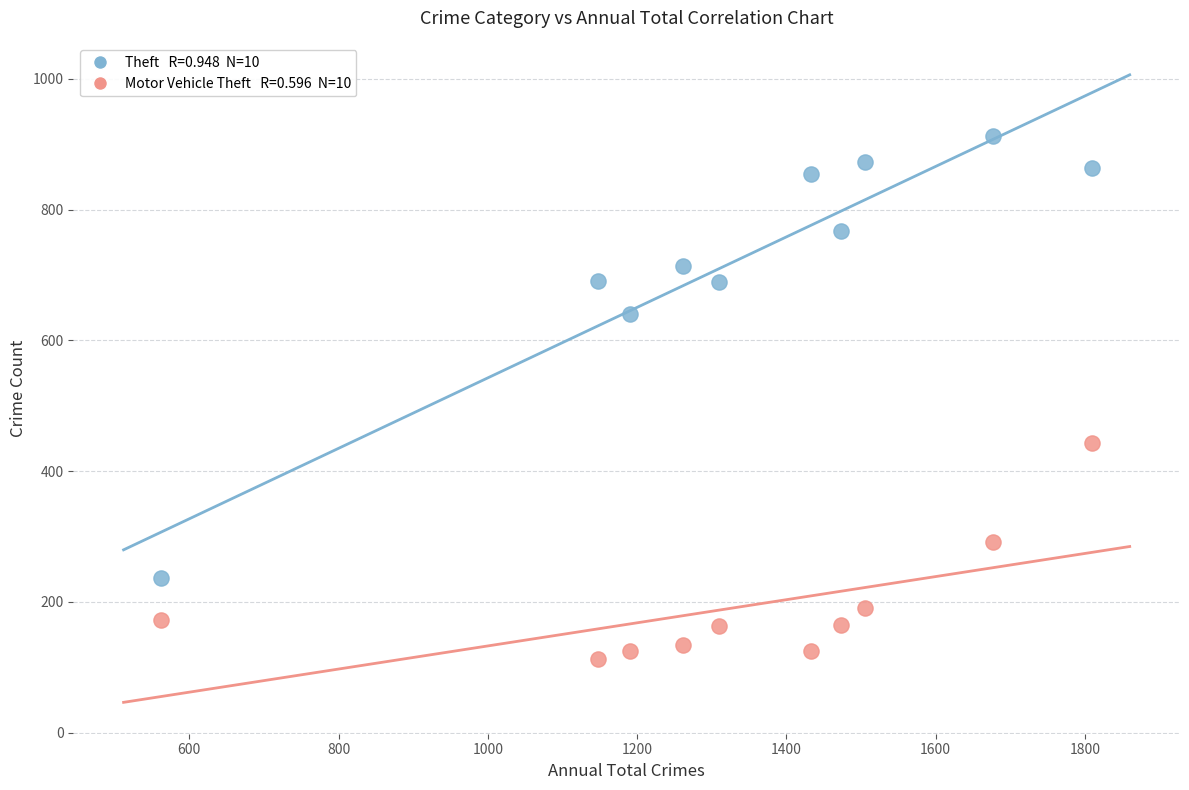

Across all data points, what is the range of X values (max minus min)?

1248